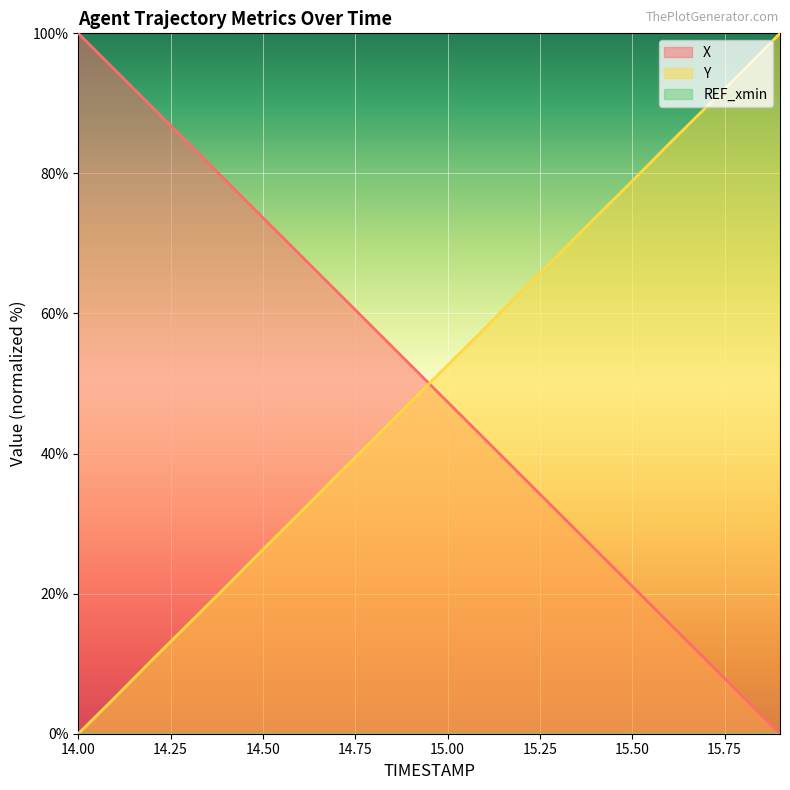

Reading left to right, what are all the values shown in this chart?

X: 100.0	94.7	89.5	84.2	78.9	73.7	68.4	63.2	57.9	52.6	47.4	42.1	36.8	31.6	26.3	21.0	15.8	10.5	5.3	0.0
Y: 0.0	5.2	10.5	15.8	21.0	26.3	31.5	36.8	42.1	47.4	52.6	57.8	63.2	68.4	73.7	78.9	84.2	89.5	94.7	100.0